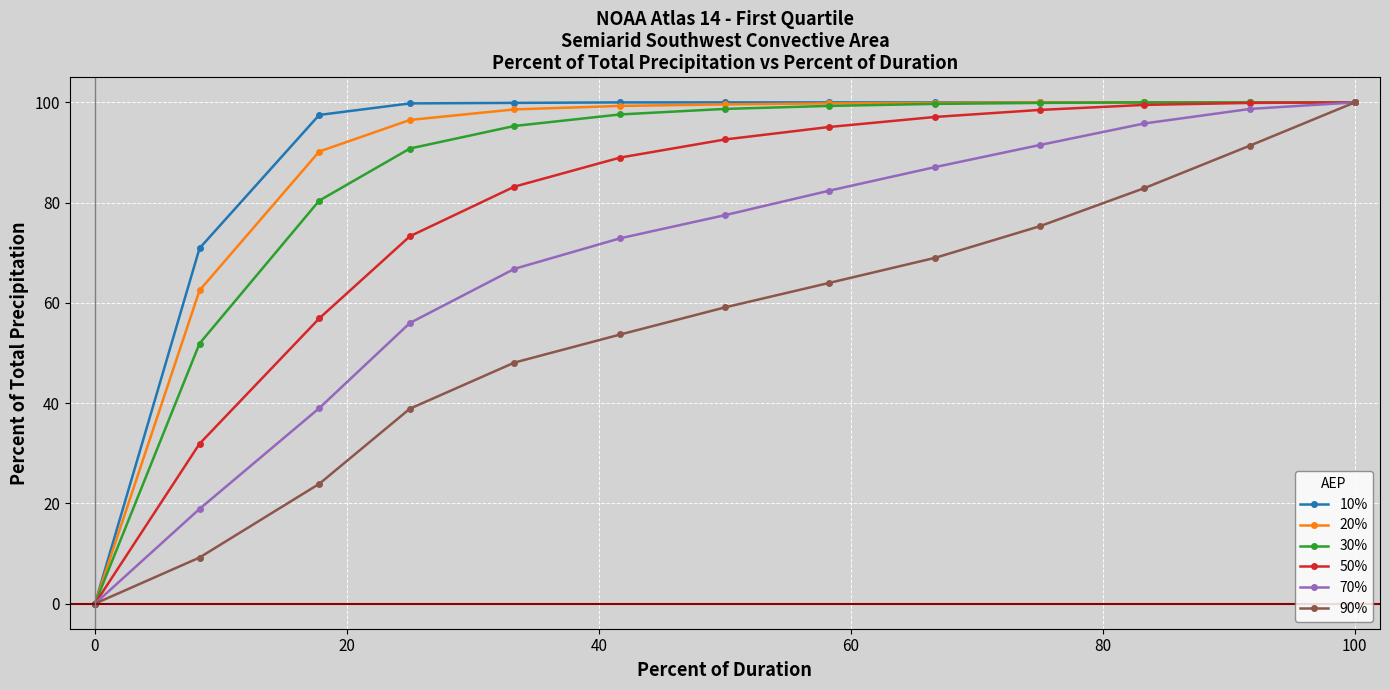

What is the value of the 20% point at the 12th from the left?

100.0